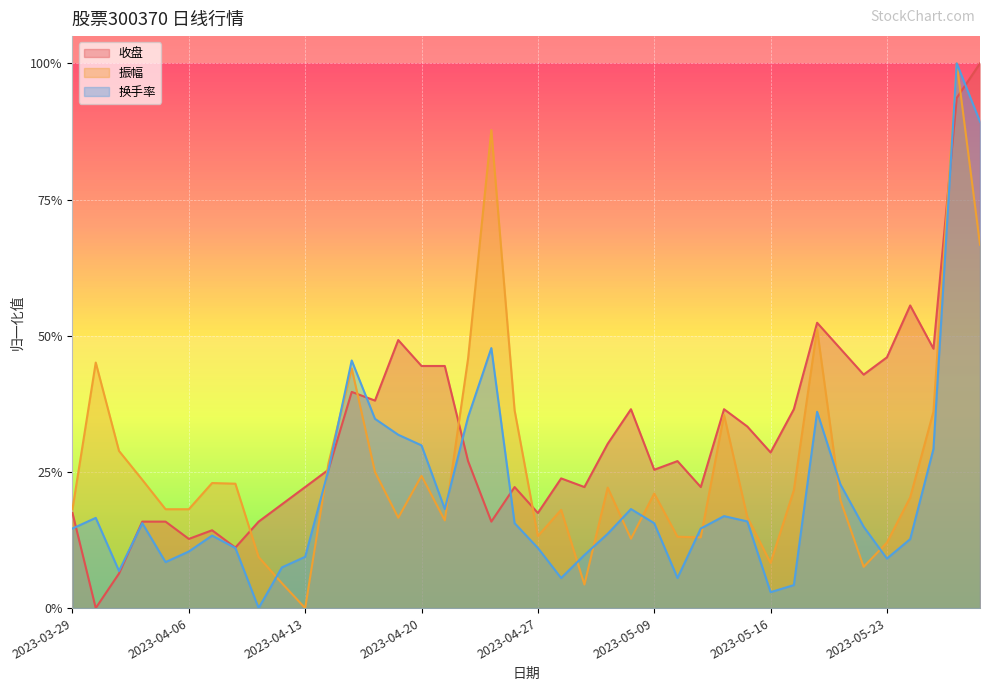

The value of 收盘 at 2023-05-25 is 0.3. True or false?

False